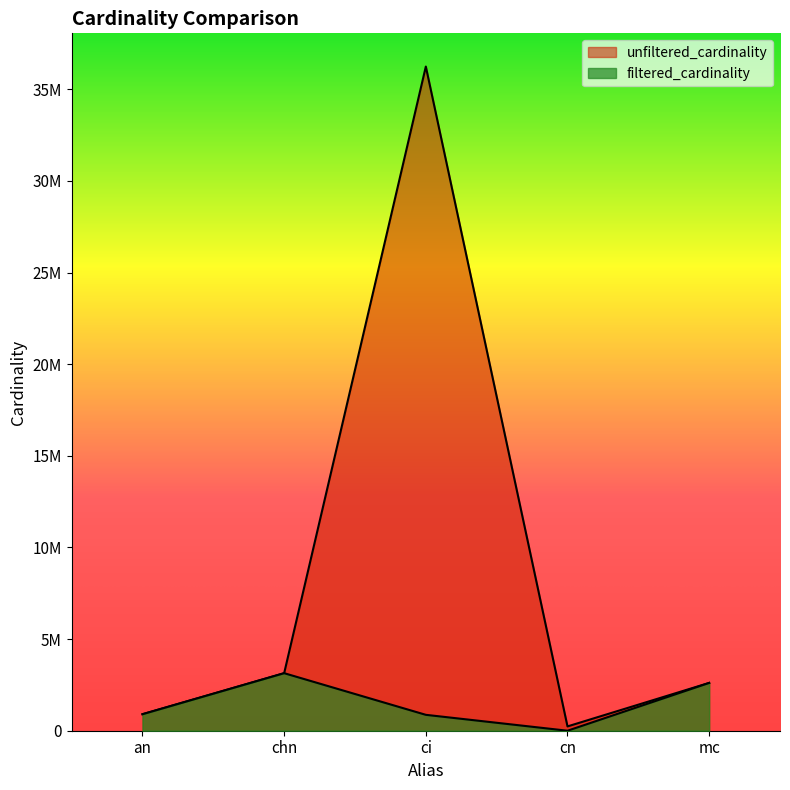

At which label does unfiltered_cardinality first exceed 2609129?

chn